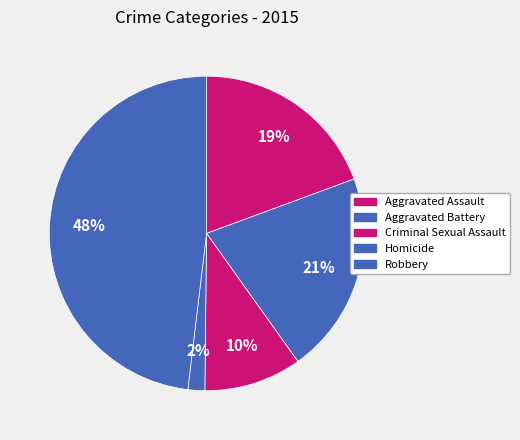

Which category has the biggest portion of the pie?

Robbery